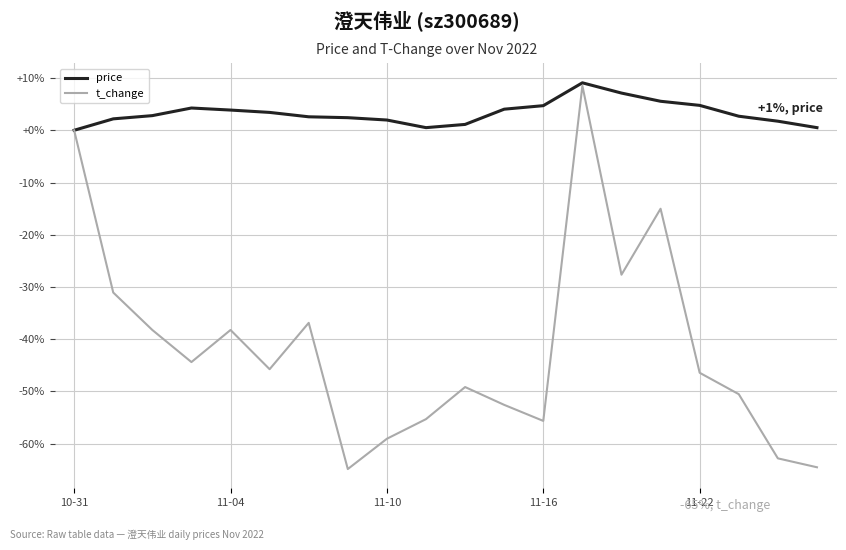

What is the minimum value shown in the chart?

-64.8